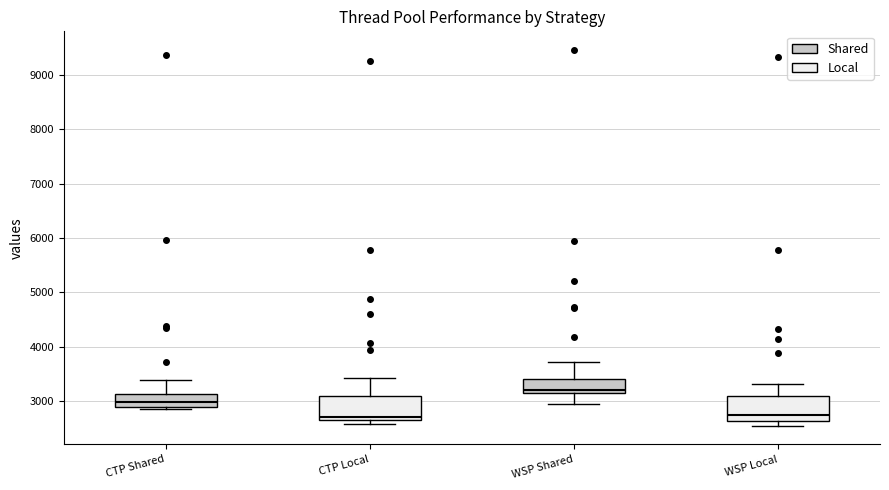

Reading left to right, read every box against the y-axis: the position of its median line, the range the box covers, and the ends of its whiskers. The values are not printed on the chart, so give them approximately, as read against the axis.

CTP Shared: median 3000, box 2900 to 3100, whiskers 2900 (just below the box's lower edge) to 3400
CTP Local: median 2700, box 2600 to 3100, whiskers 2600 (just below the box's lower edge) to 3400
WSP Shared: median 3200, box 3100 to 3400, whiskers 3000 to 3700
WSP Local: median 2700, box 2600 to 3100, whiskers 2500 to 3300